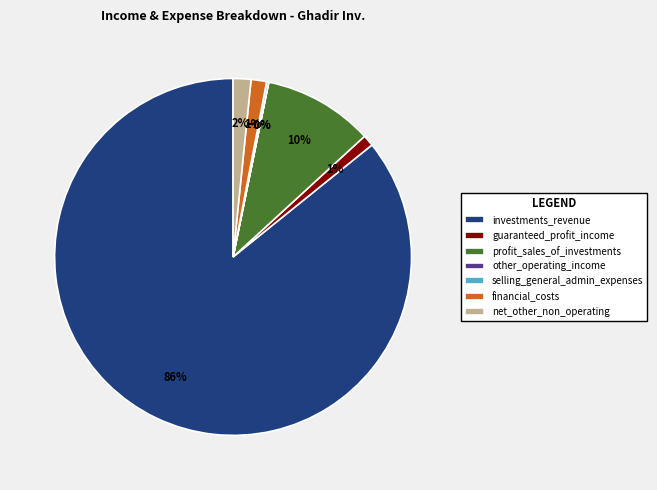

Which has a higher value, profit_sales_of_investments or investments_revenue?

investments_revenue